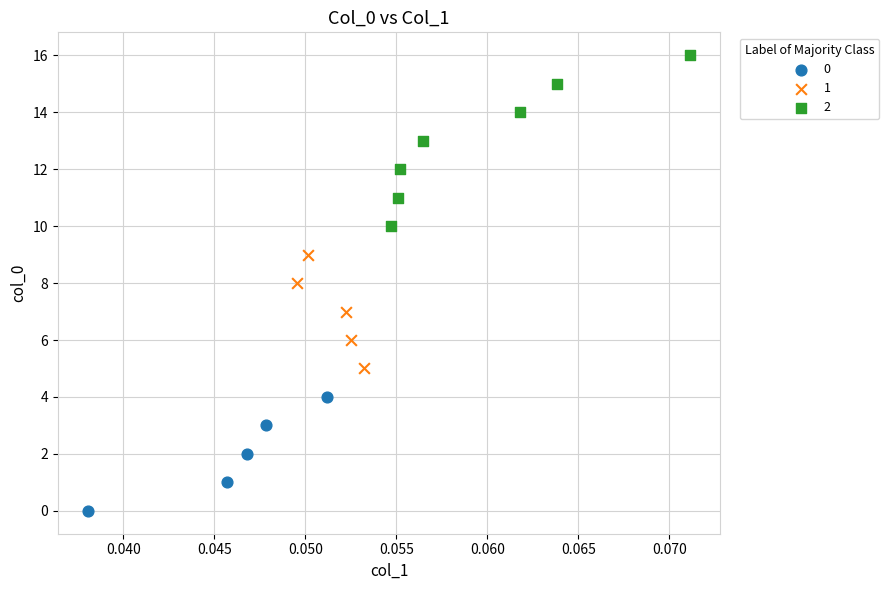

Which series contains the highest Y value?

2